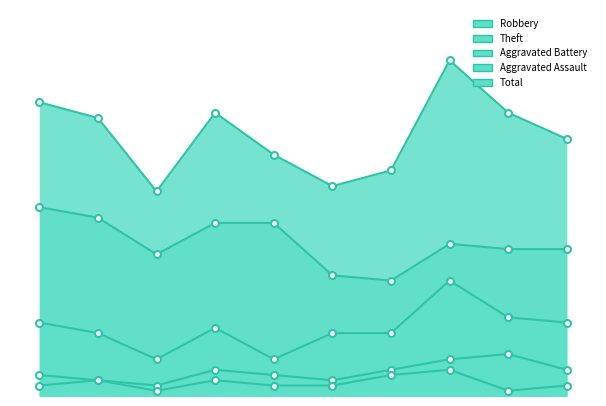

At which category is the sum across all series the highest?

2022